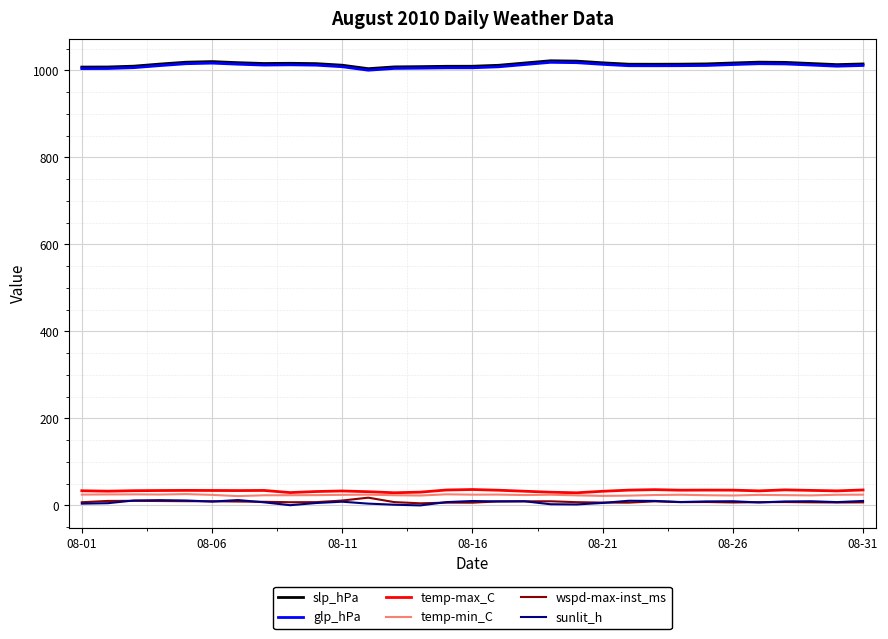

True or false: slp_hPa and temp-min_C intersect in this chart.

False